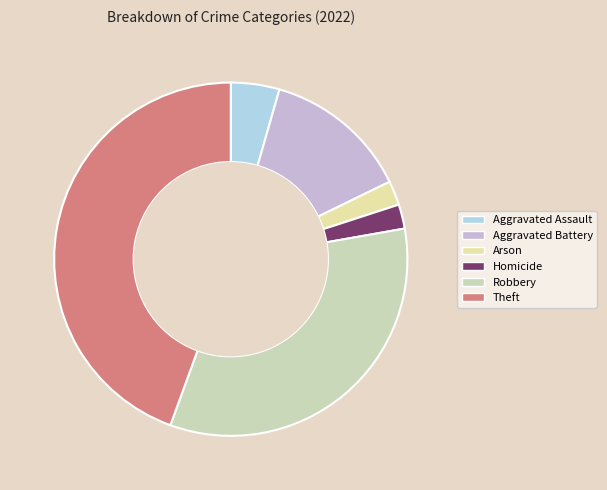

Does any single category account for the majority?

No